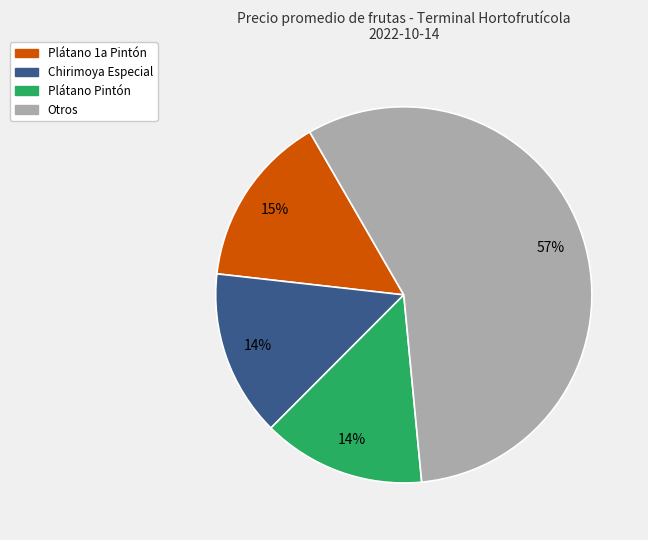

Count the number of slices in the pie.

4